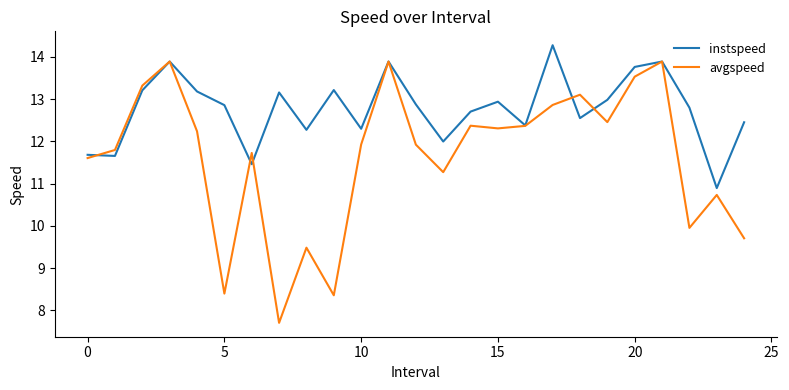

Which series has the widest spread of values?

avgspeed